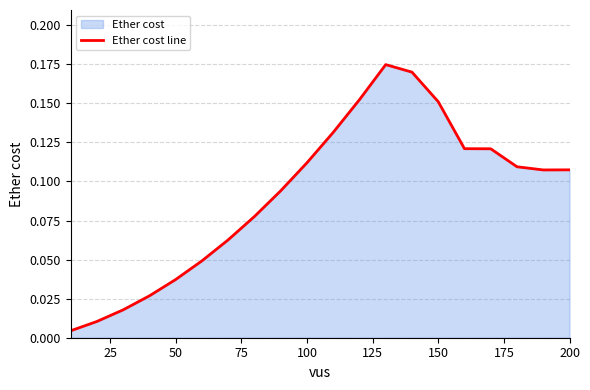

How many points are lower than both their immediate neighbors (excluding endpoints)?

1